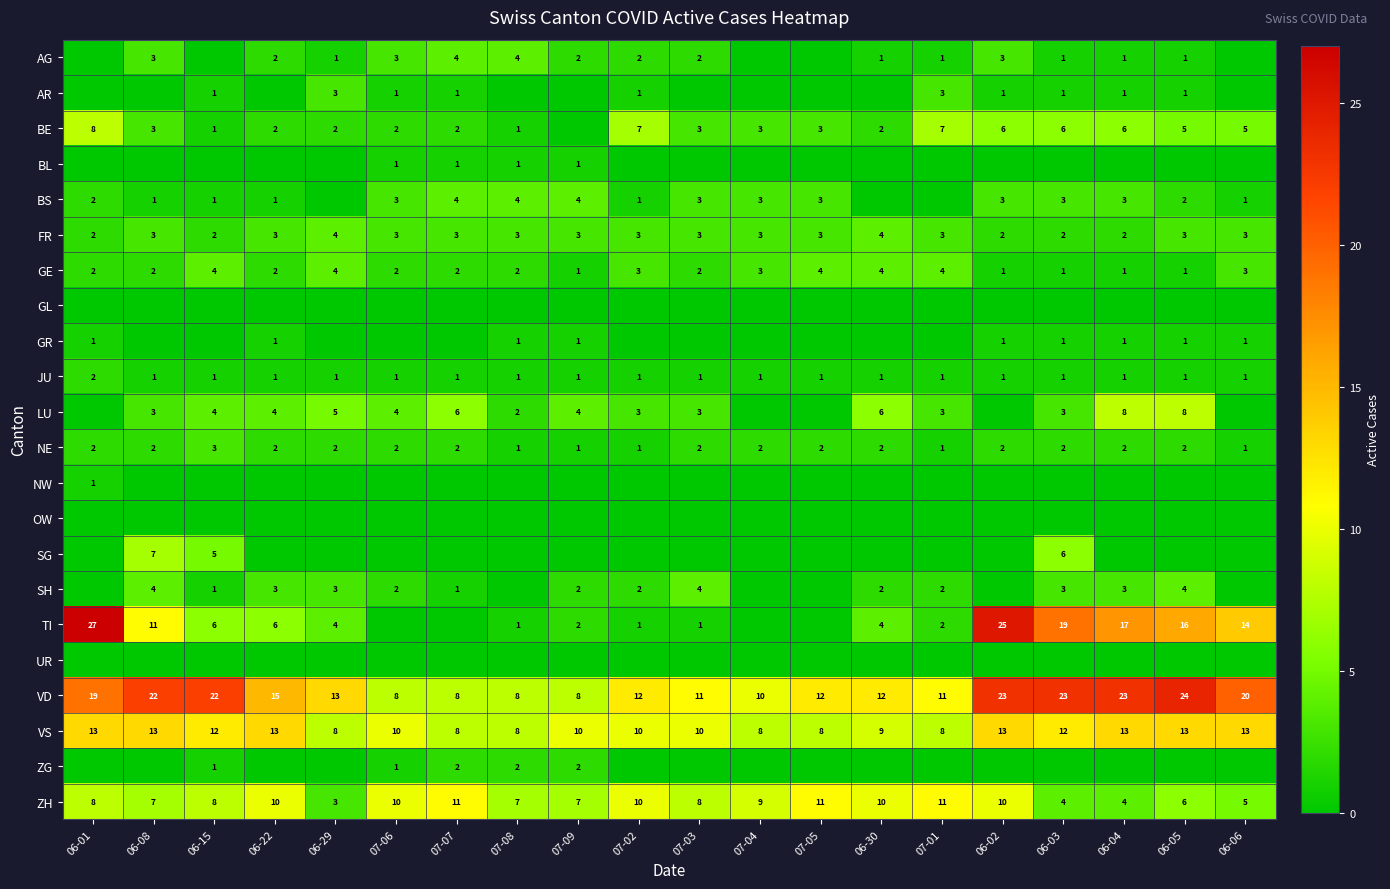

How many distinct data groups are displayed?

22